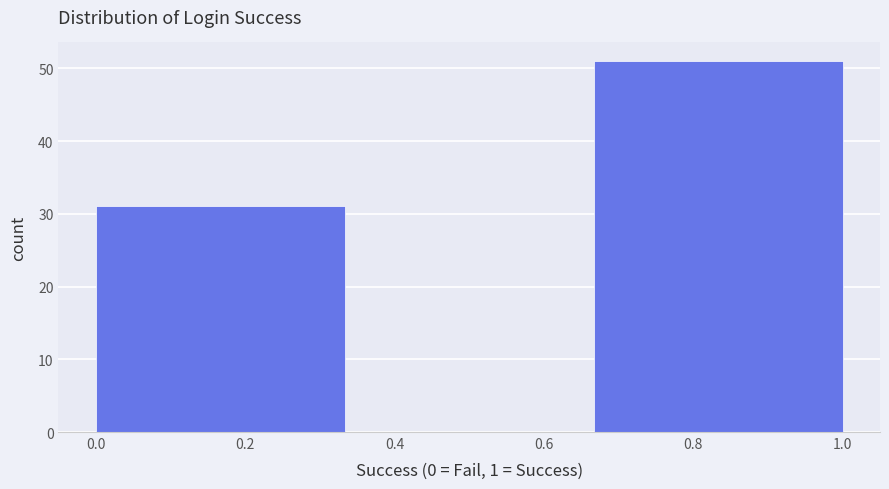

Which range on the x-axis has the tallest bar?

0.66 to 1.00